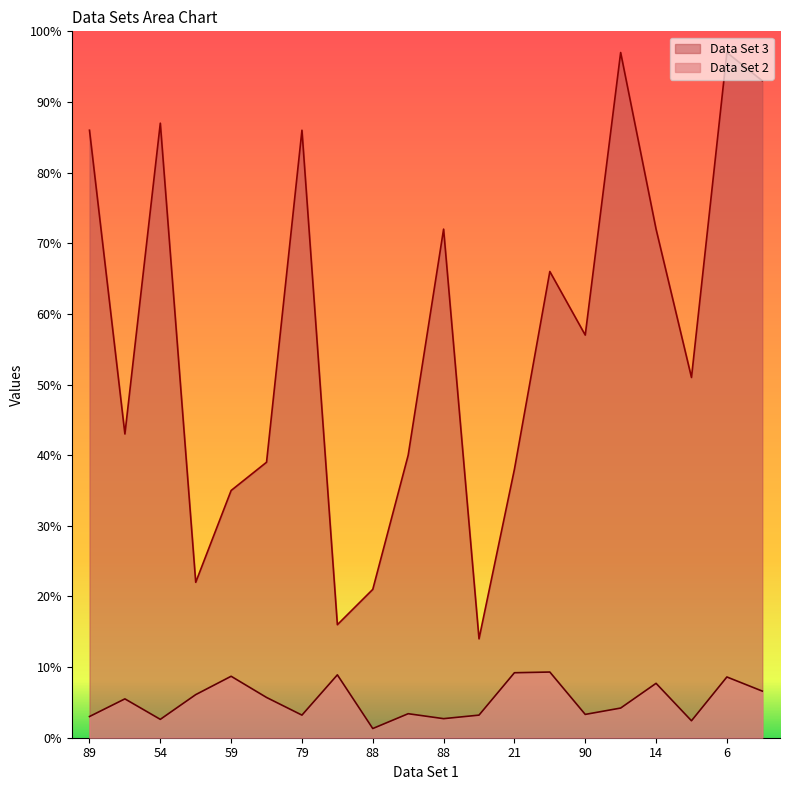

At which label does Data Set 3 first exceed 57?

89